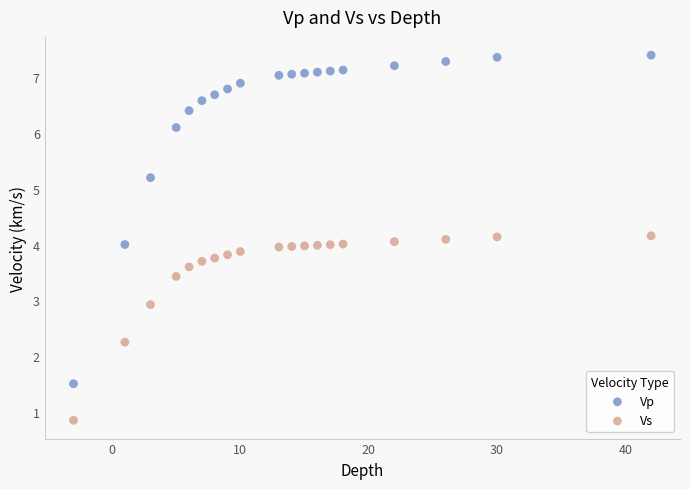

In the Vs series, what Y value is closest to 2?

2.2